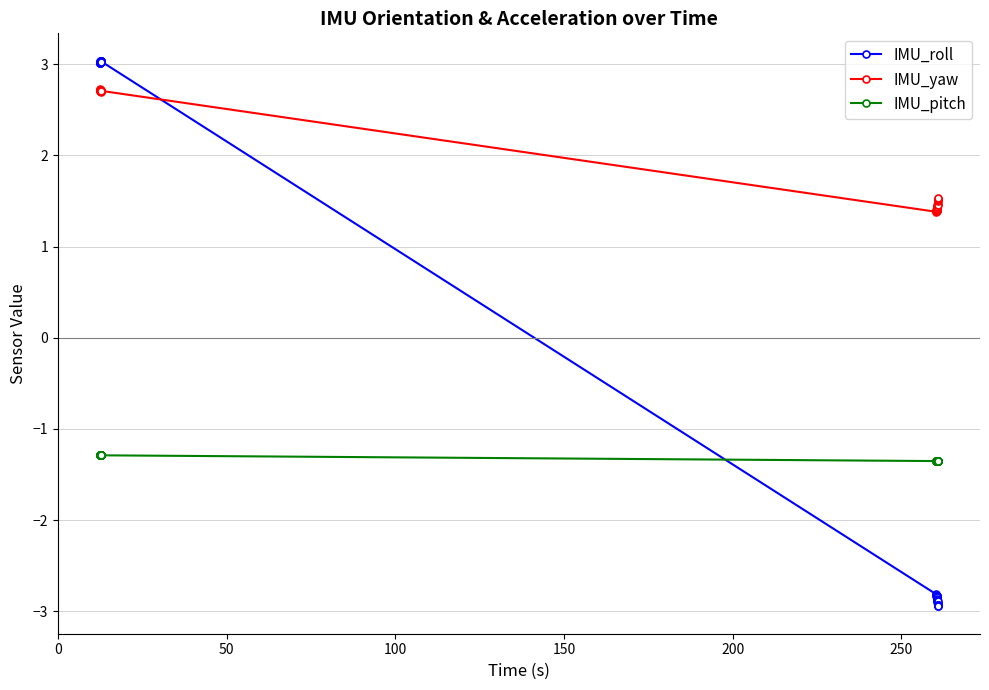

How many lines are shown in the chart?

3